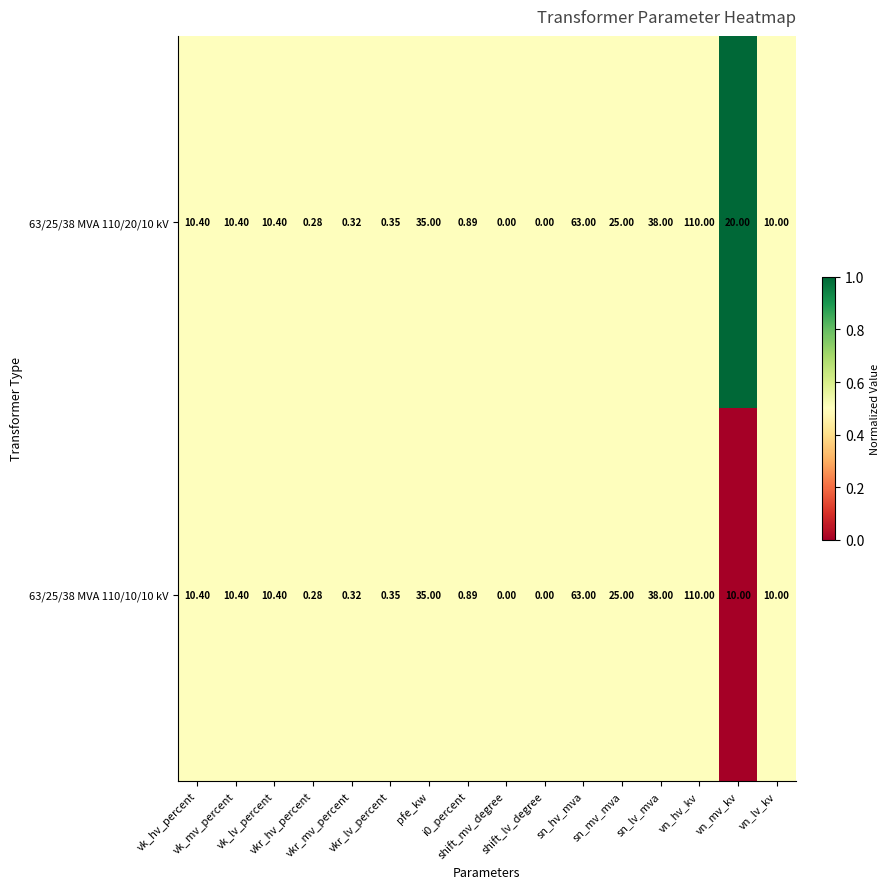

Which label corresponds to the largest value in the chart?

vn_hv_kv